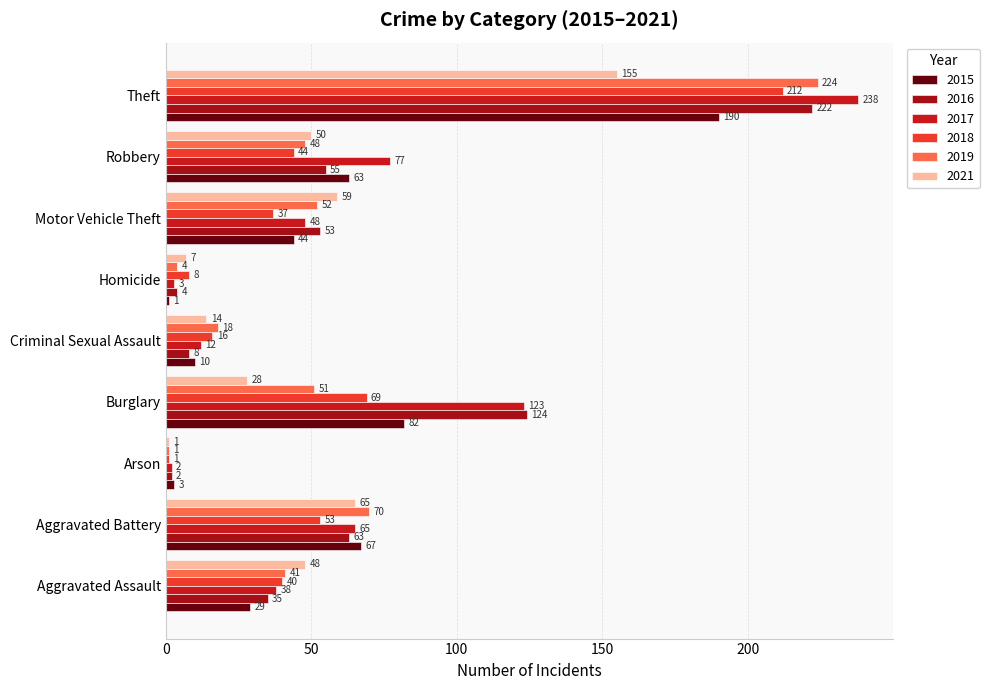

How many values in the 2015 series are below 44?

4